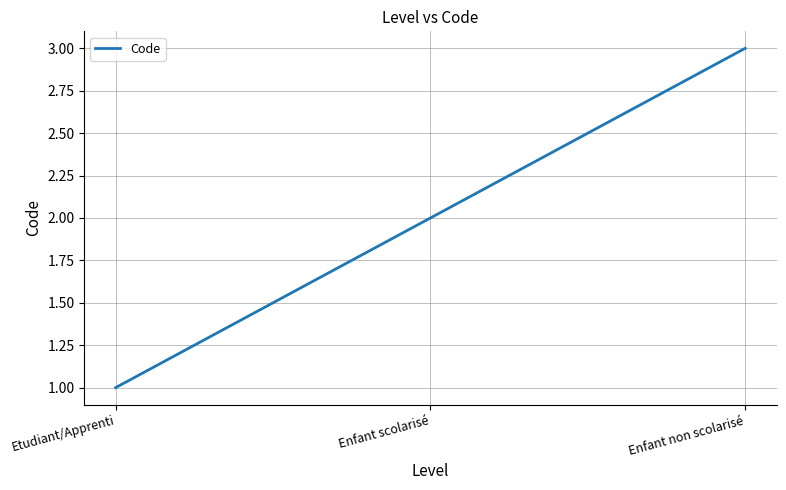

What is the sum of all values?

6